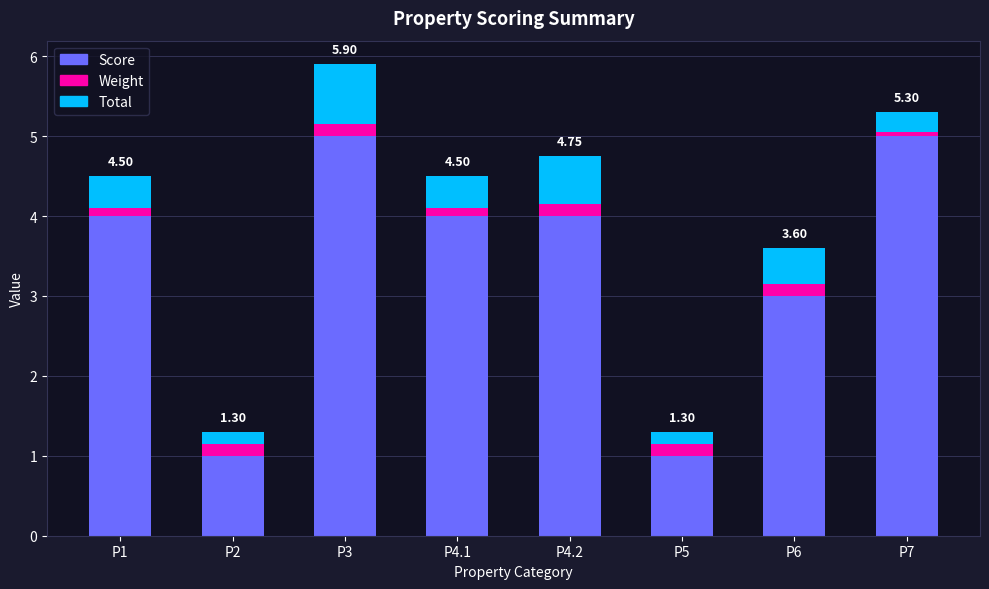

True or false: Score has a value of 5.0 at P3.

True